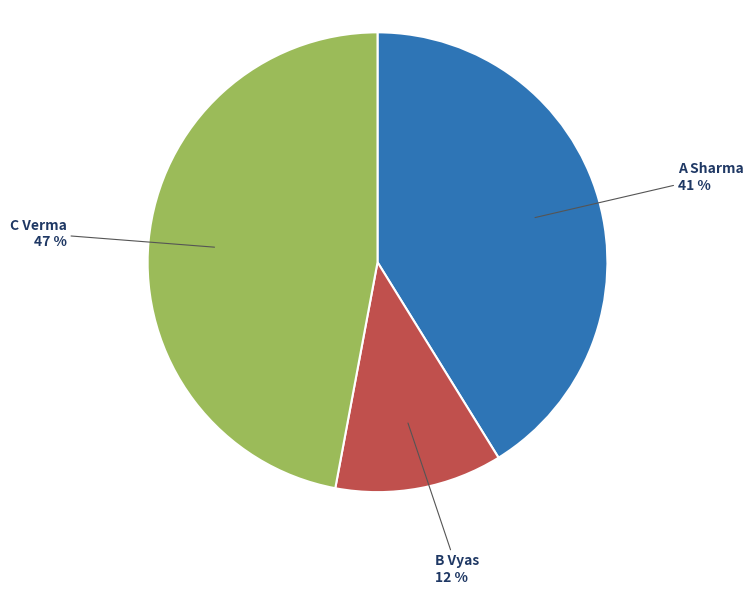

Is there any slice that represents more than half of the pie?

No